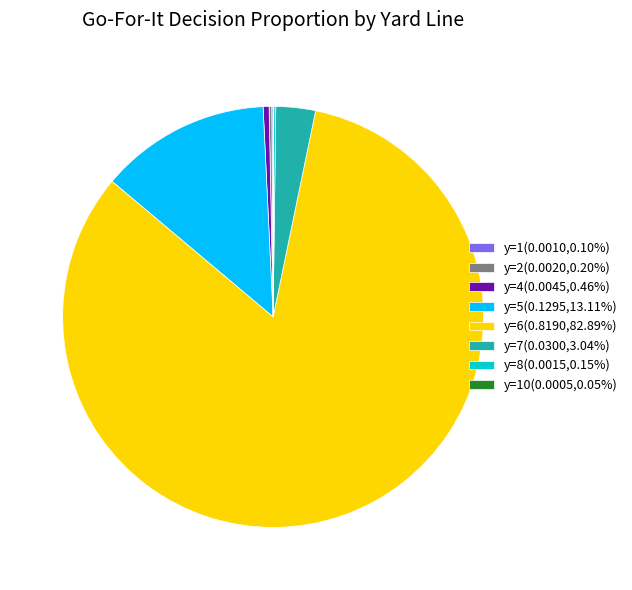

Is there any slice that represents more than half of the pie?

Yes